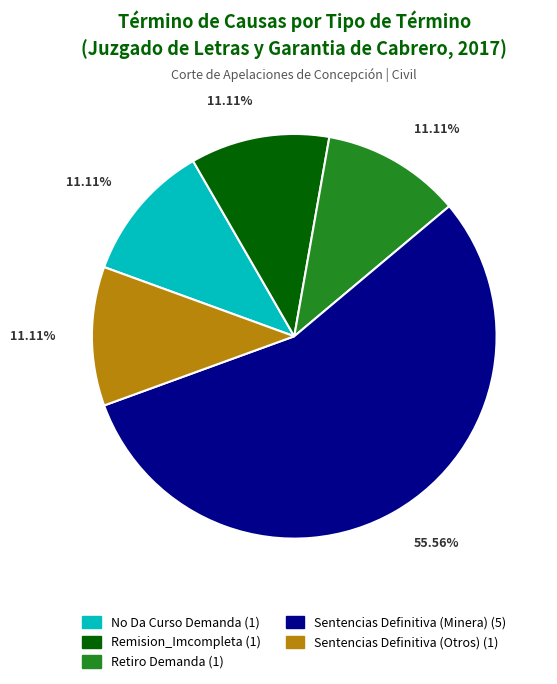

Does any single category account for the majority?

Yes